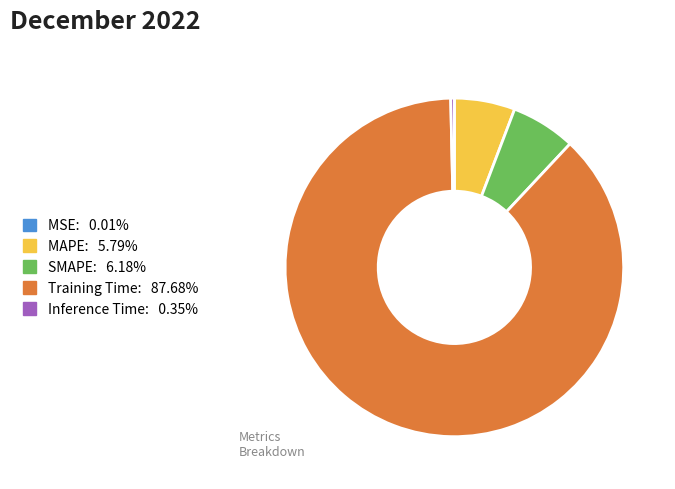

Is the sum of Training Time and MAPE greater than half?

Yes